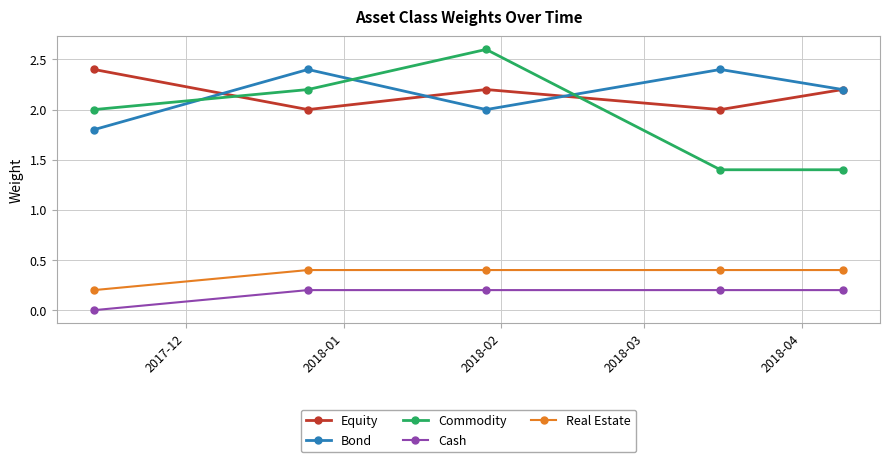

In Bond, how many points are lower than both neighbors (excluding endpoints)?

1